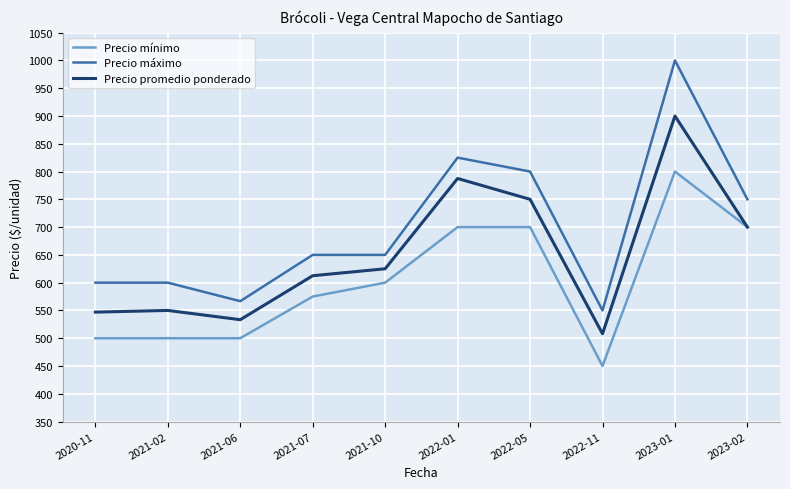

List the series in order of their peak value, highest first.

Precio máximo, Precio promedio ponderado, Precio mínimo